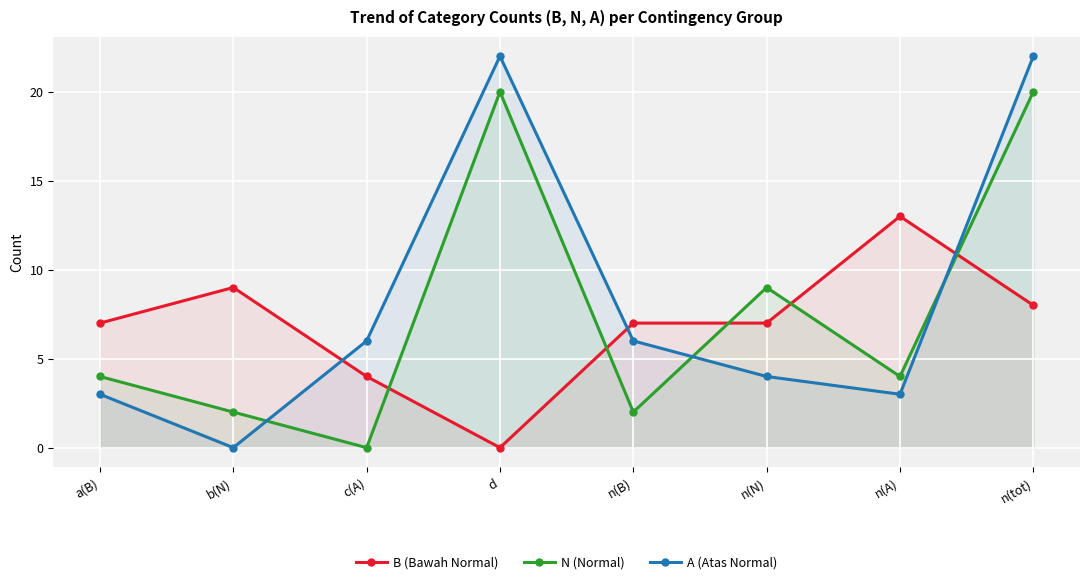

Is it true that A (Atas Normal) equals 22 at n(tot)?

True